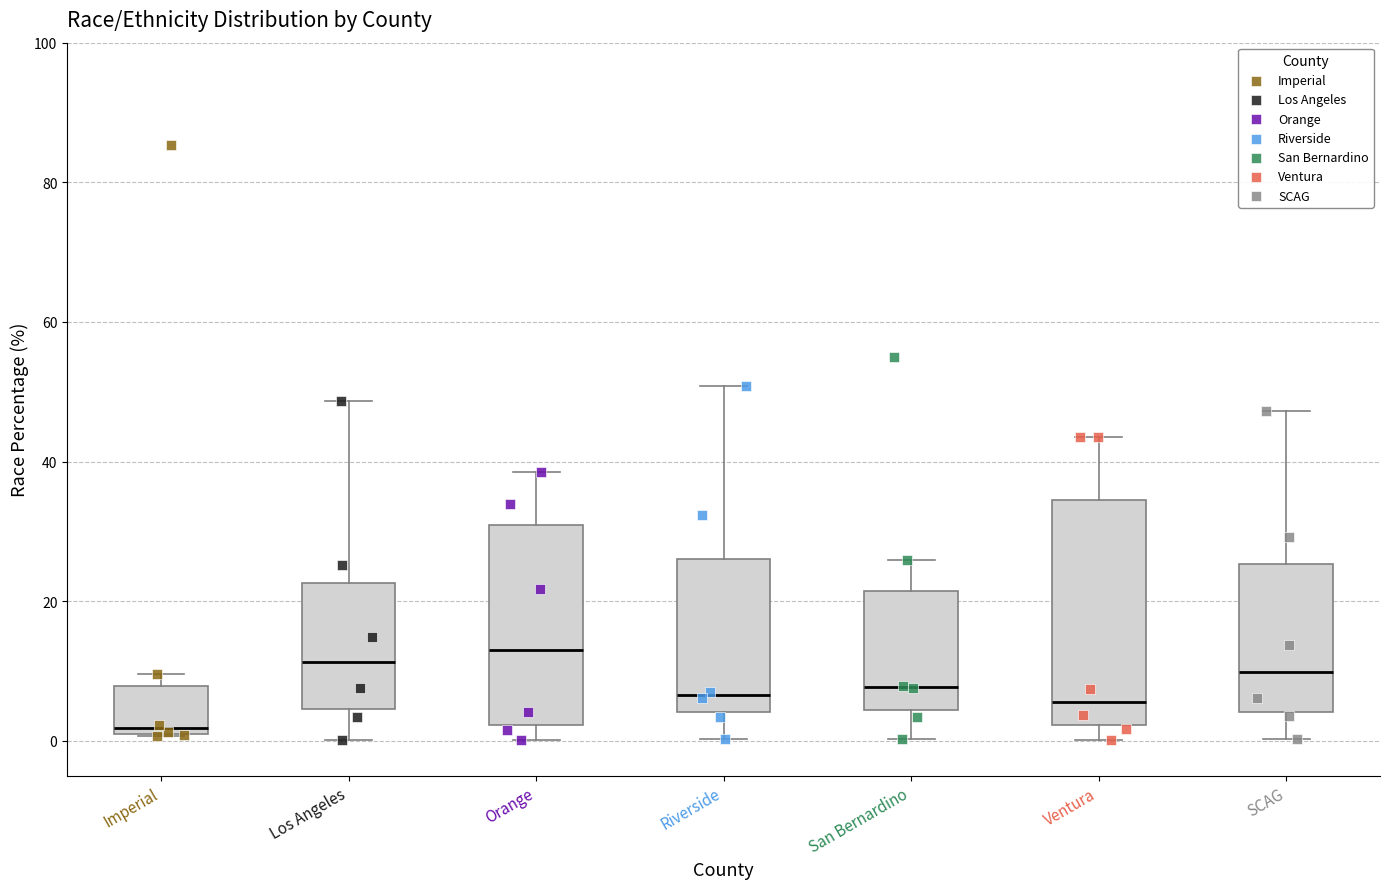

Comparing the boxes themselves (not the whiskers), which one is the tallest?

Ventura